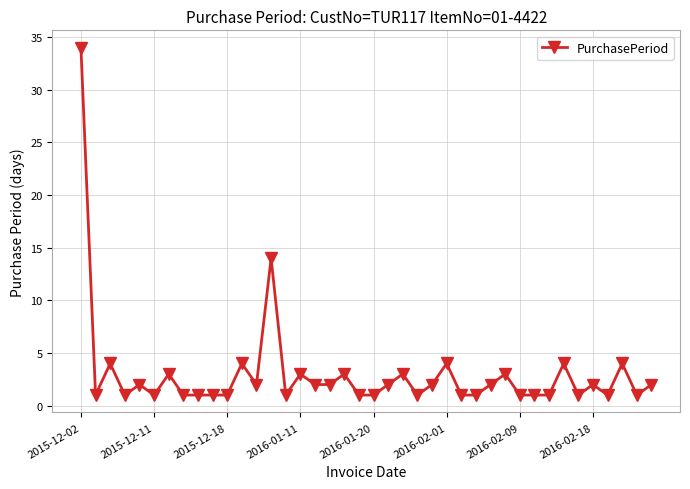

What is the difference between the second highest and second lowest values?

13